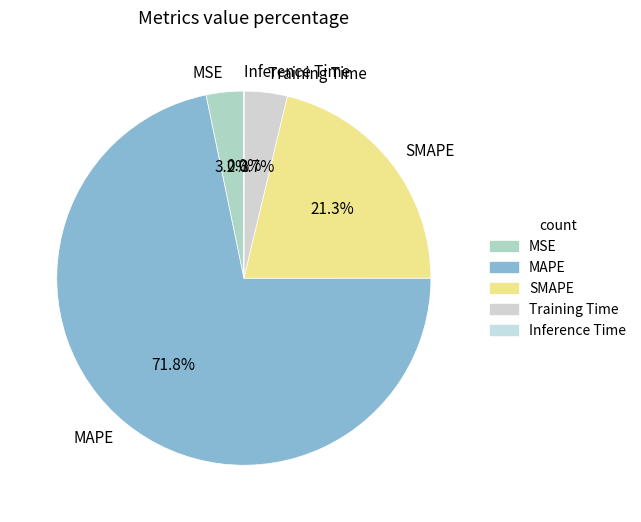

To the nearest percent, what percentage of the pie is Training Time?

4%